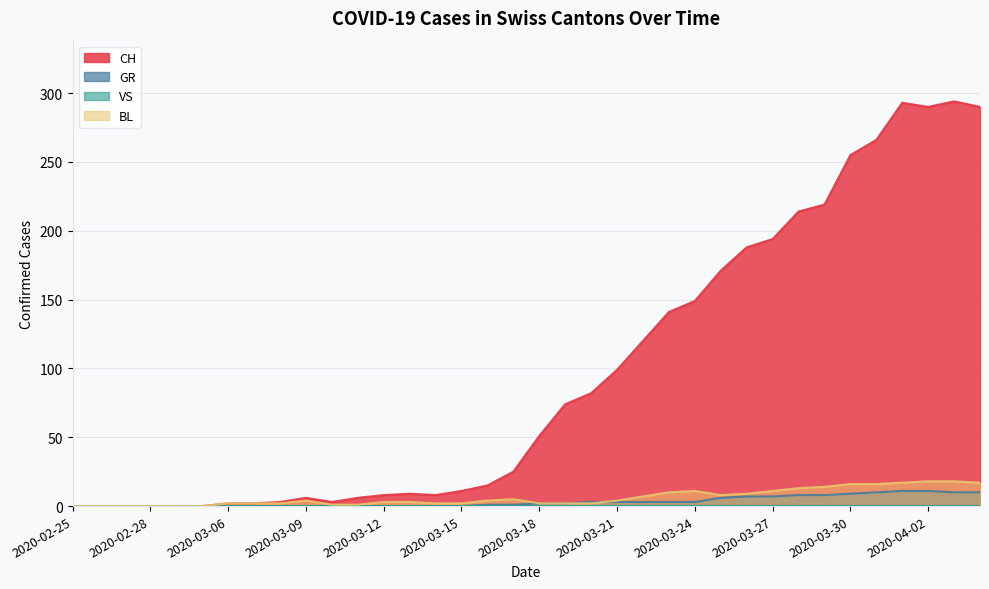

True or false: CH and GR cross at least once.

False